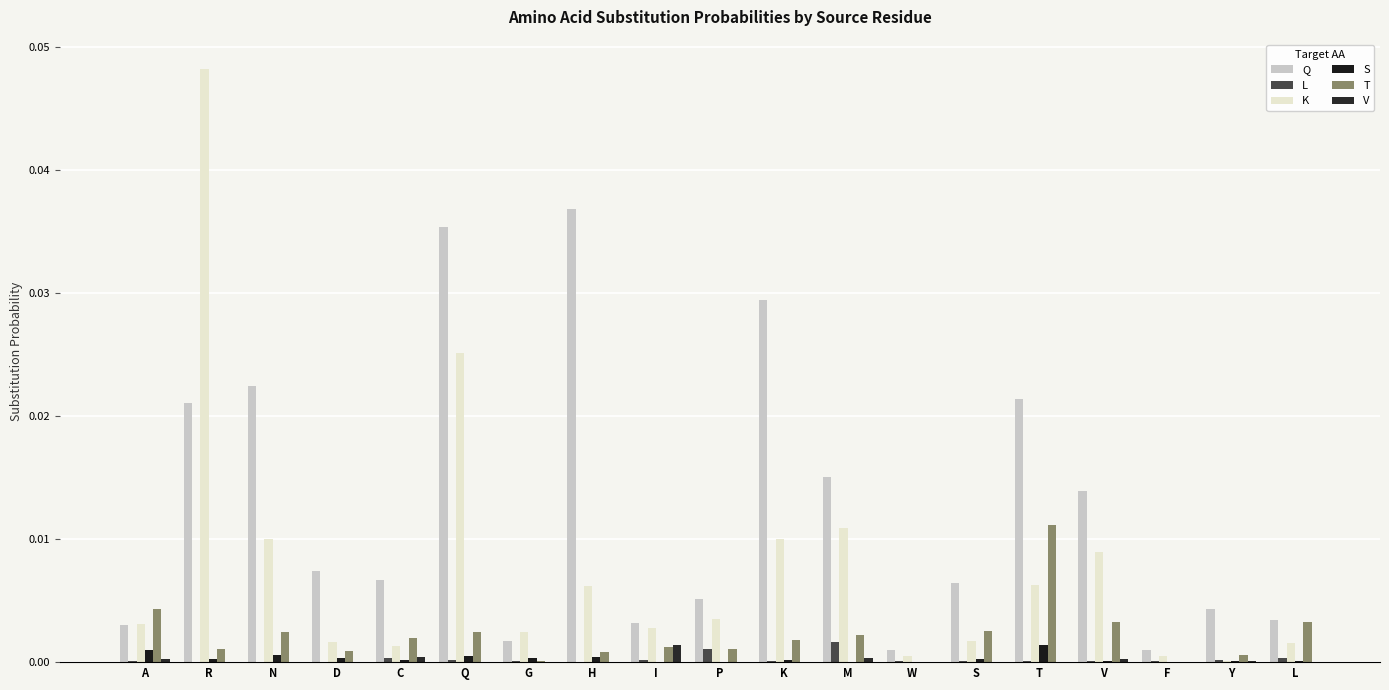

What is the label of the 16th bar from the left?

V